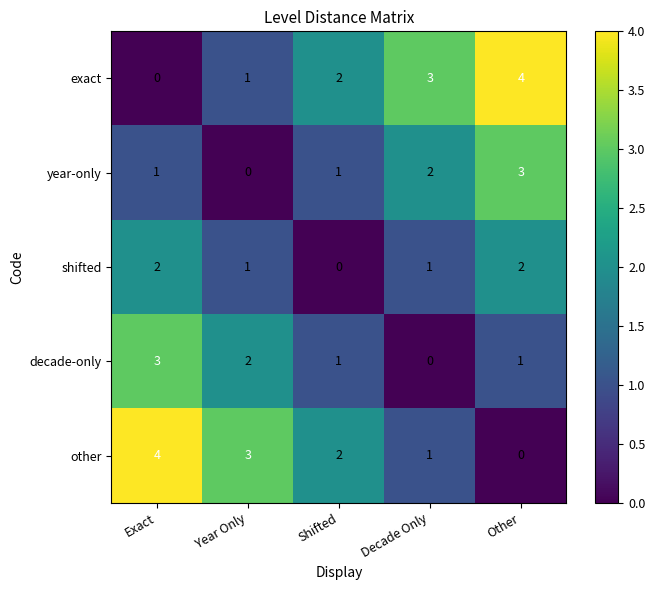

What is the difference between the maximum and minimum values in the decade-only series?

3